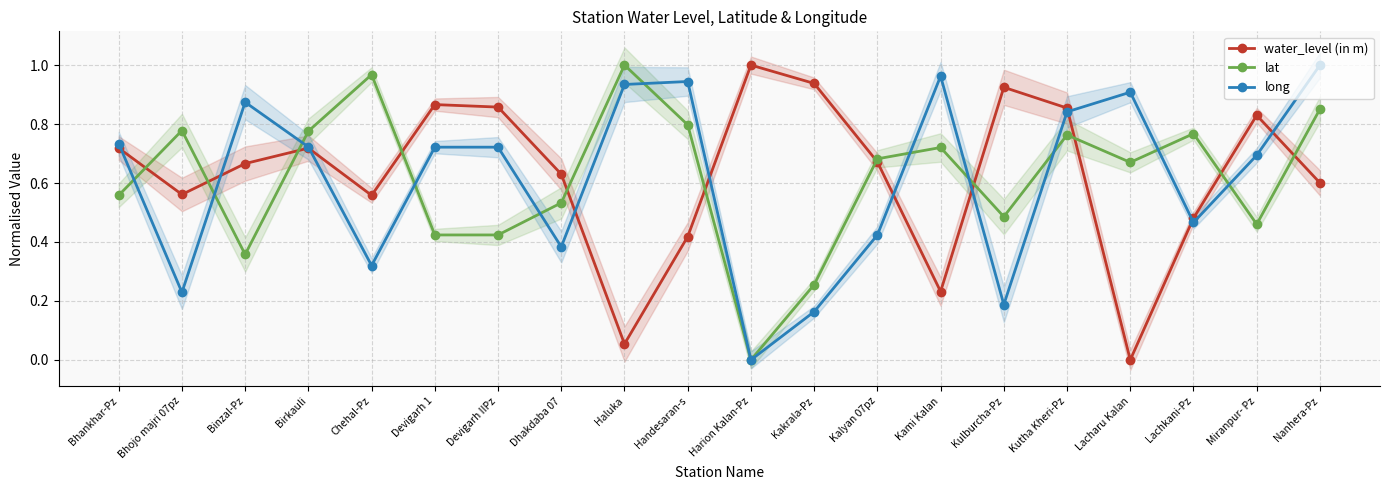

How many lines are shown in the chart?

3